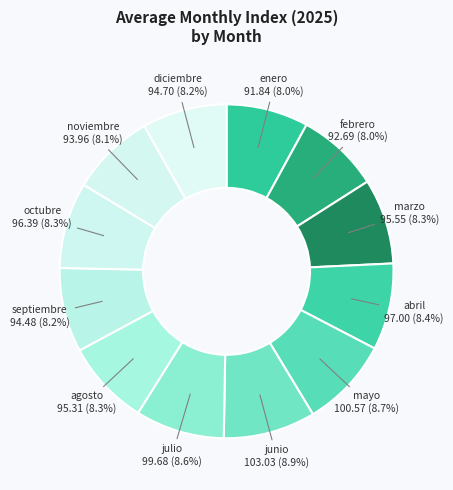

Is there a majority slice in this chart?

No